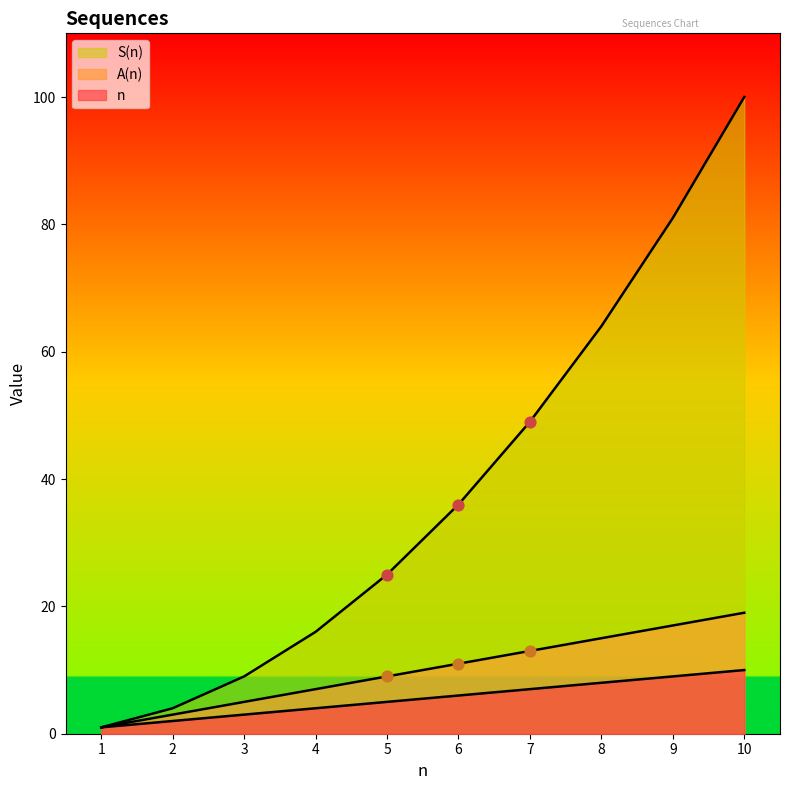

Which series has the widest spread of Y values?

S(n)